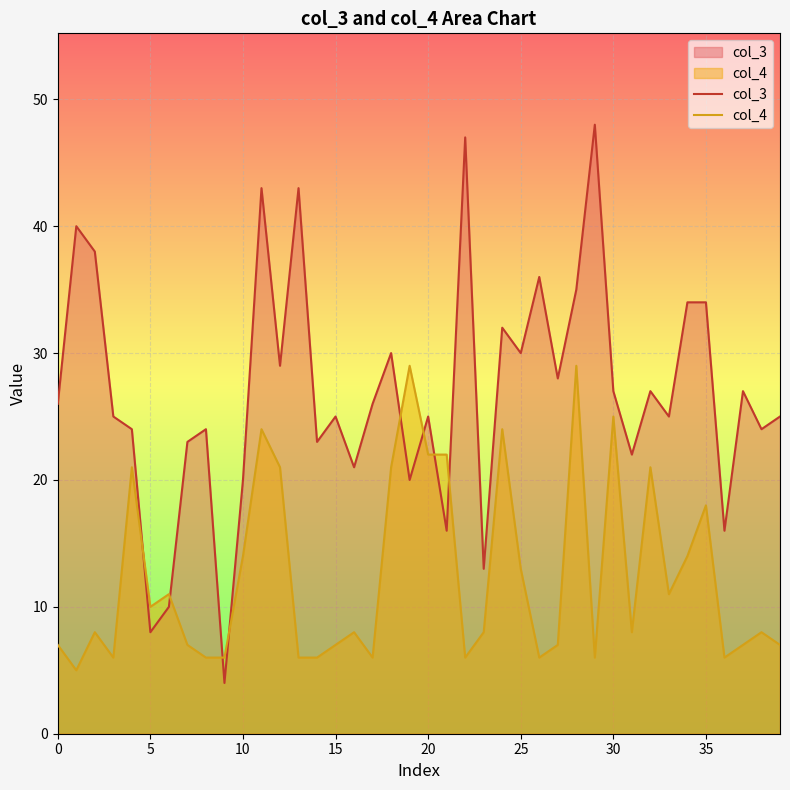

Reading left to right, transcribe all the data shown in this chart.

col_3: 26	40	38	25	24	8	10	23	24	4	20	43	29	43	23	25	21	26	30	20	25	16	47	13	32	30	36	28	35	48	27	22	27	25	34	34	16	27	24	25
col_4: 7	5	8	6	21	10	11	7	6	6	14	24	21	6	6	7	8	6	21	29	22	22	6	8	24	13	6	7	29	6	25	8	21	11	14	18	6	7	8	7